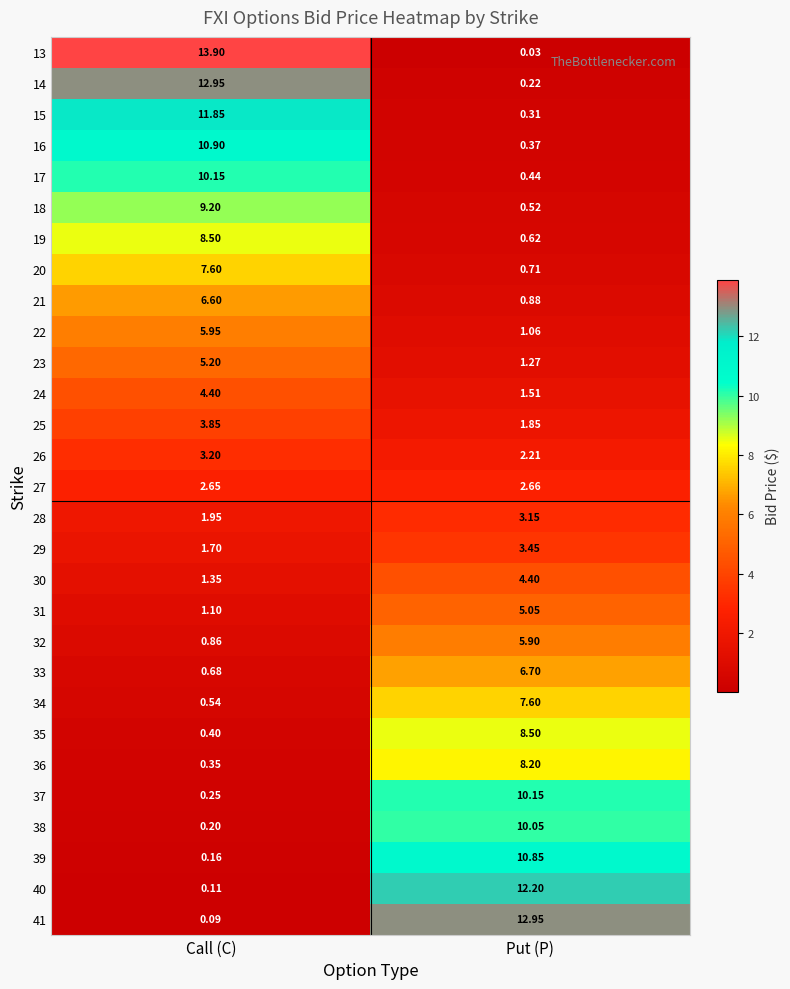

How many distinct data groups are displayed?

29